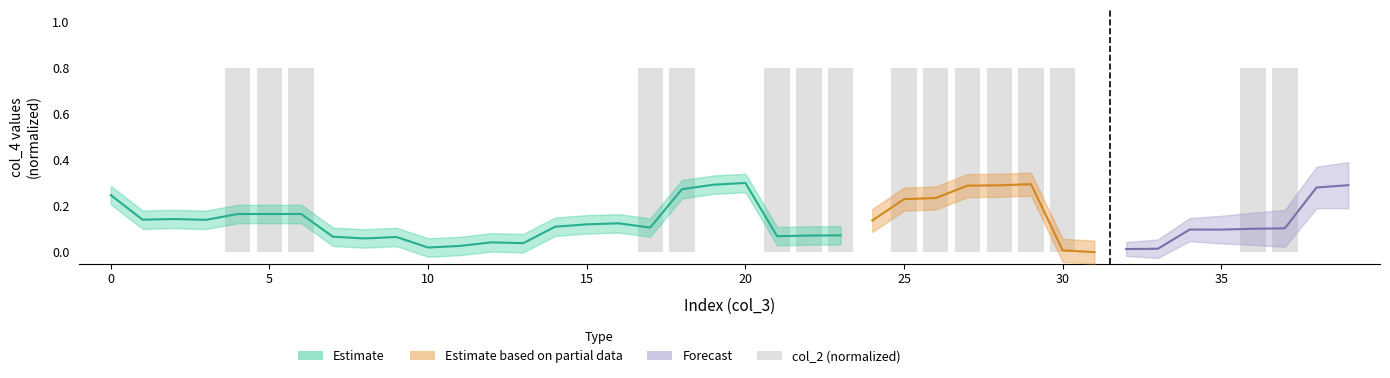

Is it true that the value at 29 is 0.5?

False